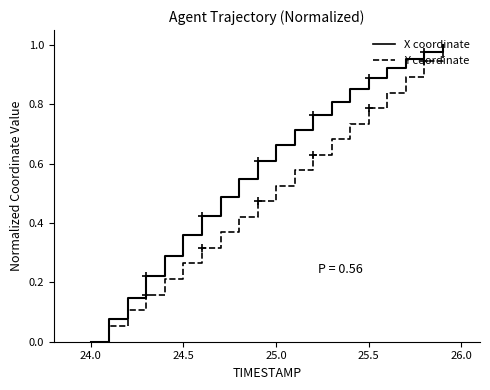

List the series in order of their overall mean, highest first.

X coordinate, Y coordinate